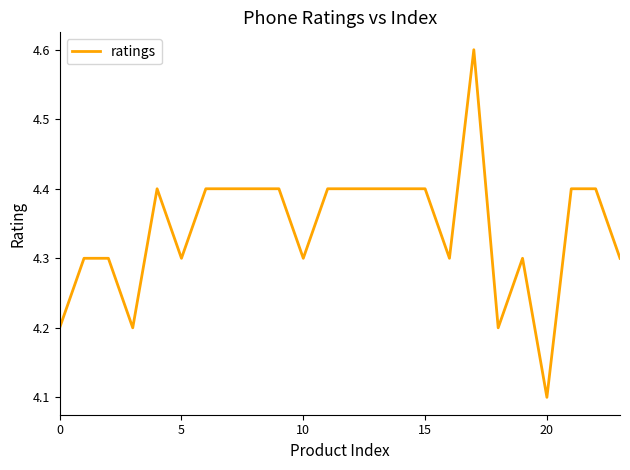

Does the chart display data point markers on the line(s)?

No